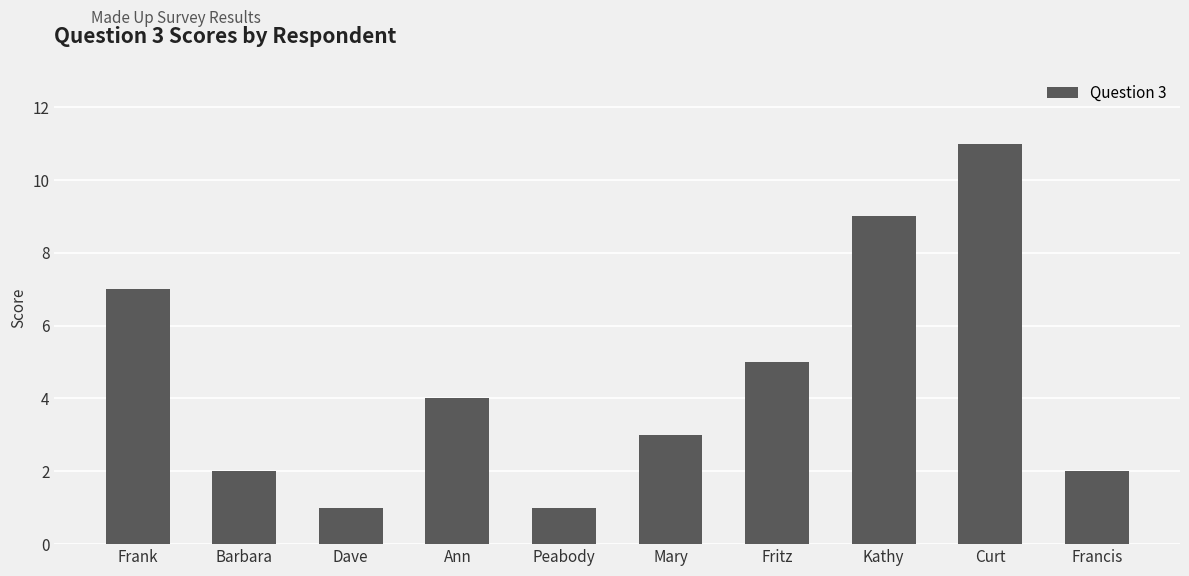

What is the difference between the maximum and second lowest values?

10